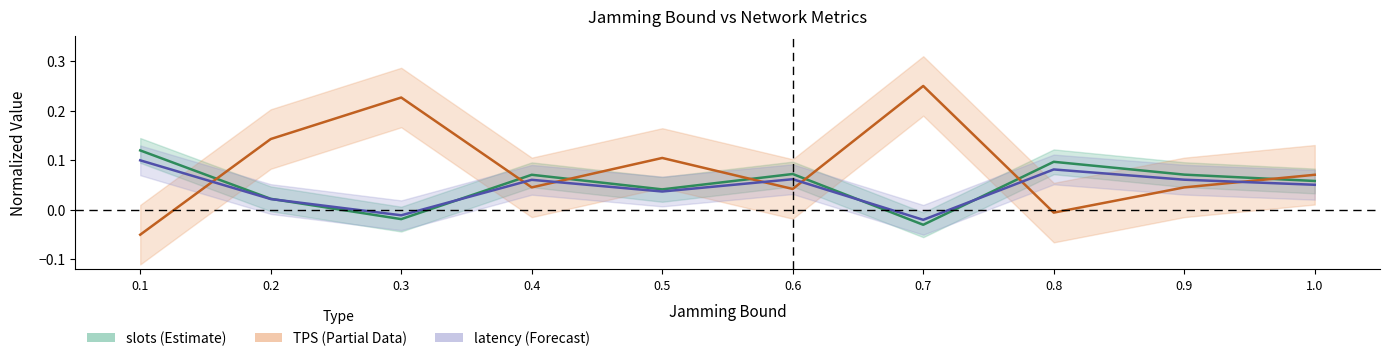

What is the difference between the TPS values at 0.6 and 0.3?

0.2